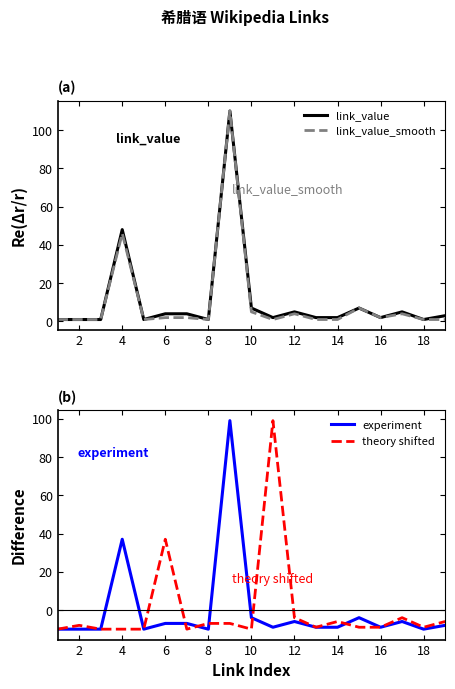

True or false: experiment and link_value_smooth cross at least once.

False